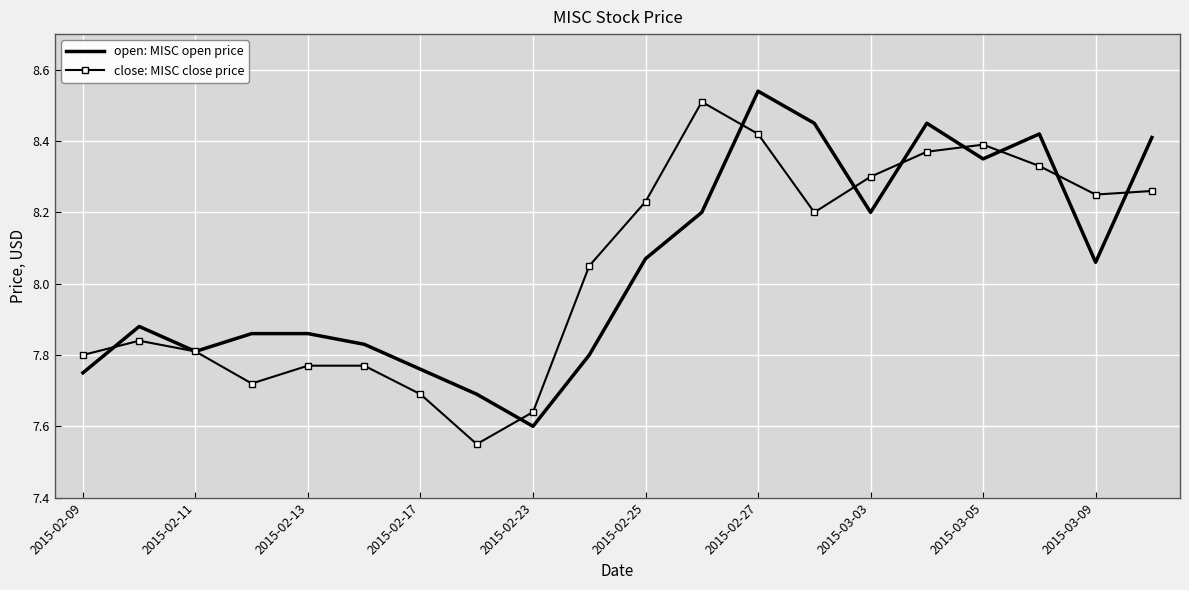

What are all the series names shown in the legend?

open: MISC open price, close: MISC close price